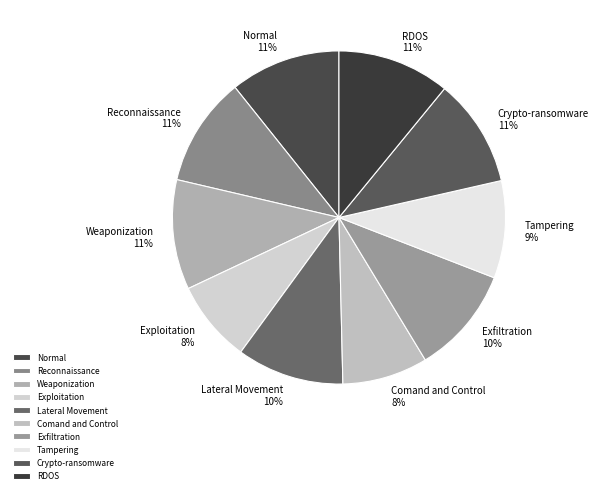

To the nearest percent, what is the average slice percentage?

10%